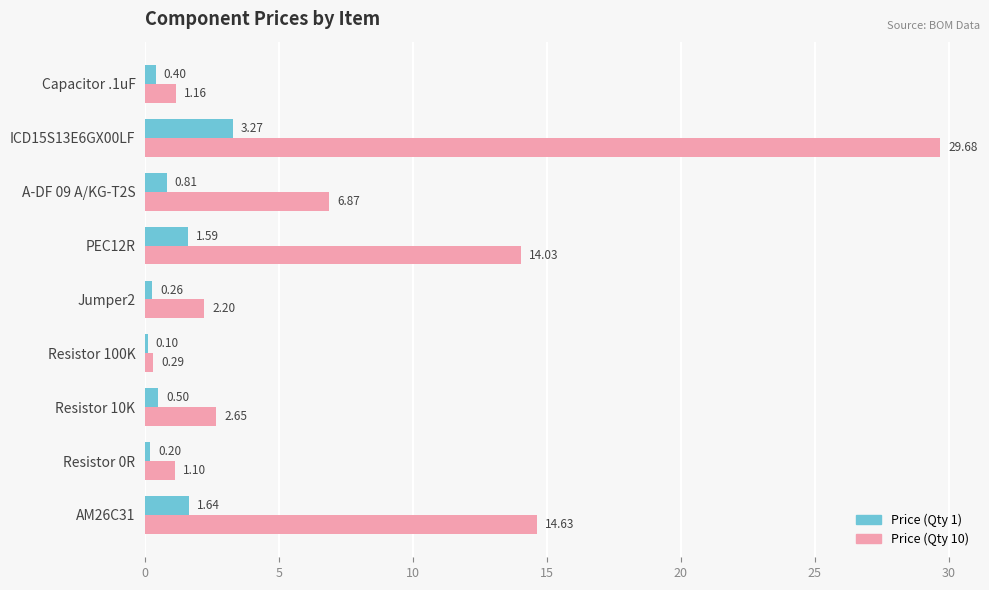

What is the sum of the Price (Qty 10) values at Resistor 0R and Resistor 10K?

3.8